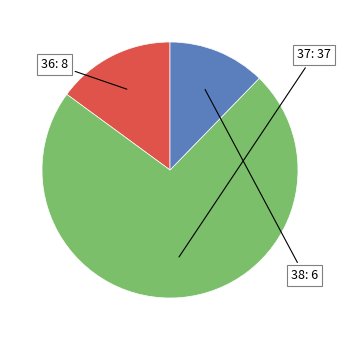

Is 38 the majority of the pie?

No